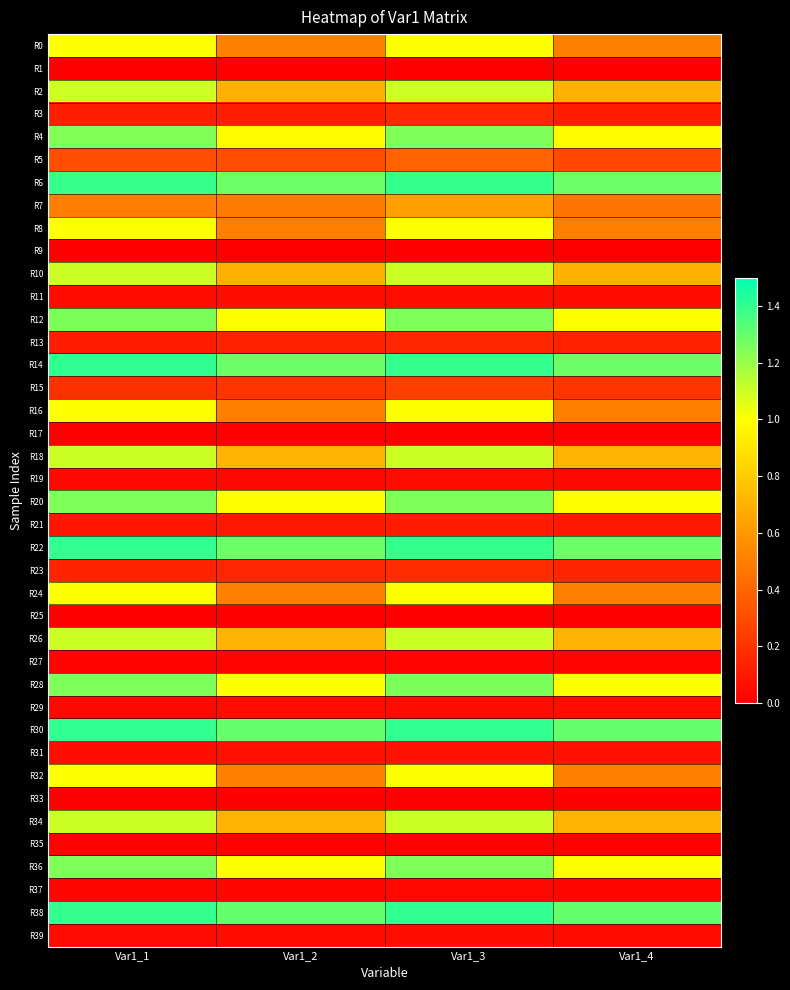

Reading left to right, transcribe all the data shown in this chart.

R0: Var1_1=1.0	Var1_2=0.5	Var1_3=1.0	Var1_4=0.5
R1: Var1_1=0.0	Var1_2=0.0	Var1_3=0.0	Var1_4=0.0
R2: Var1_1=1.1	Var1_2=0.7	Var1_3=1.1	Var1_4=0.7
R3: Var1_1=0.1	Var1_2=0.1	Var1_3=0.2	Var1_4=0.1
R4: Var1_1=1.2	Var1_2=1.0	Var1_3=1.2	Var1_4=1.0
R5: Var1_1=0.3	Var1_2=0.3	Var1_3=0.4	Var1_4=0.3
R6: Var1_1=1.4	Var1_2=1.3	Var1_3=1.4	Var1_4=1.3
R7: Var1_1=0.5	Var1_2=0.5	Var1_3=0.6	Var1_4=0.5
R8: Var1_1=1.0	Var1_2=0.5	Var1_3=1.0	Var1_4=0.5
R9: Var1_1=0.0	Var1_2=0.0	Var1_3=0.0	Var1_4=0.0
R10: Var1_1=1.1	Var1_2=0.7	Var1_3=1.1	Var1_4=0.7
R11: Var1_1=0.0	Var1_2=0.1	Var1_3=0.1	Var1_4=0.1
R12: Var1_1=1.3	Var1_2=1.0	Var1_3=1.3	Var1_4=1.0
R13: Var1_1=0.1	Var1_2=0.1	Var1_3=0.2	Var1_4=0.1
R14: Var1_1=1.4	Var1_2=1.3	Var1_3=1.4	Var1_4=1.3
R15: Var1_1=0.2	Var1_2=0.2	Var1_3=0.2	Var1_4=0.2
R16: Var1_1=1.0	Var1_2=0.5	Var1_3=1.0	Var1_4=0.5
R17: Var1_1=0.0	Var1_2=0.0	Var1_3=0.0	Var1_4=0.0
R18: Var1_1=1.1	Var1_2=0.7	Var1_3=1.1	Var1_4=0.7
R19: Var1_1=0.0	Var1_2=0.0	Var1_3=0.0	Var1_4=0.0
R20: Var1_1=1.3	Var1_2=1.0	Var1_3=1.2	Var1_4=1.0
R21: Var1_1=0.1	Var1_2=0.1	Var1_3=0.1	Var1_4=0.1
R22: Var1_1=1.4	Var1_2=1.3	Var1_3=1.4	Var1_4=1.3
R23: Var1_1=0.1	Var1_2=0.1	Var1_3=0.2	Var1_4=0.1
R24: Var1_1=1.0	Var1_2=0.5	Var1_3=1.0	Var1_4=0.5
R25: Var1_1=0.0	Var1_2=0.0	Var1_3=0.0	Var1_4=0.0
R26: Var1_1=1.1	Var1_2=0.7	Var1_3=1.1	Var1_4=0.7
R27: Var1_1=0.0	Var1_2=0.0	Var1_3=0.0	Var1_4=0.0
R28: Var1_1=1.3	Var1_2=1.0	Var1_3=1.3	Var1_4=1.0
R29: Var1_1=0.0	Var1_2=0.0	Var1_3=0.0	Var1_4=0.0
R30: Var1_1=1.4	Var1_2=1.3	Var1_3=1.4	Var1_4=1.3
R31: Var1_1=0.1	Var1_2=0.1	Var1_3=0.1	Var1_4=0.1
R32: Var1_1=1.0	Var1_2=0.5	Var1_3=1.0	Var1_4=0.5
R33: Var1_1=0.0	Var1_2=0.0	Var1_3=0.0	Var1_4=0.0
R34: Var1_1=1.1	Var1_2=0.7	Var1_3=1.1	Var1_4=0.7
R35: Var1_1=0.0	Var1_2=0.0	Var1_3=0.0	Var1_4=0.0
R36: Var1_1=1.2	Var1_2=1.0	Var1_3=1.3	Var1_4=1.0
R37: Var1_1=0.0	Var1_2=0.0	Var1_3=0.0	Var1_4=0.0
R38: Var1_1=1.4	Var1_2=1.3	Var1_3=1.4	Var1_4=1.3
R39: Var1_1=0.0	Var1_2=0.0	Var1_3=0.1	Var1_4=0.0